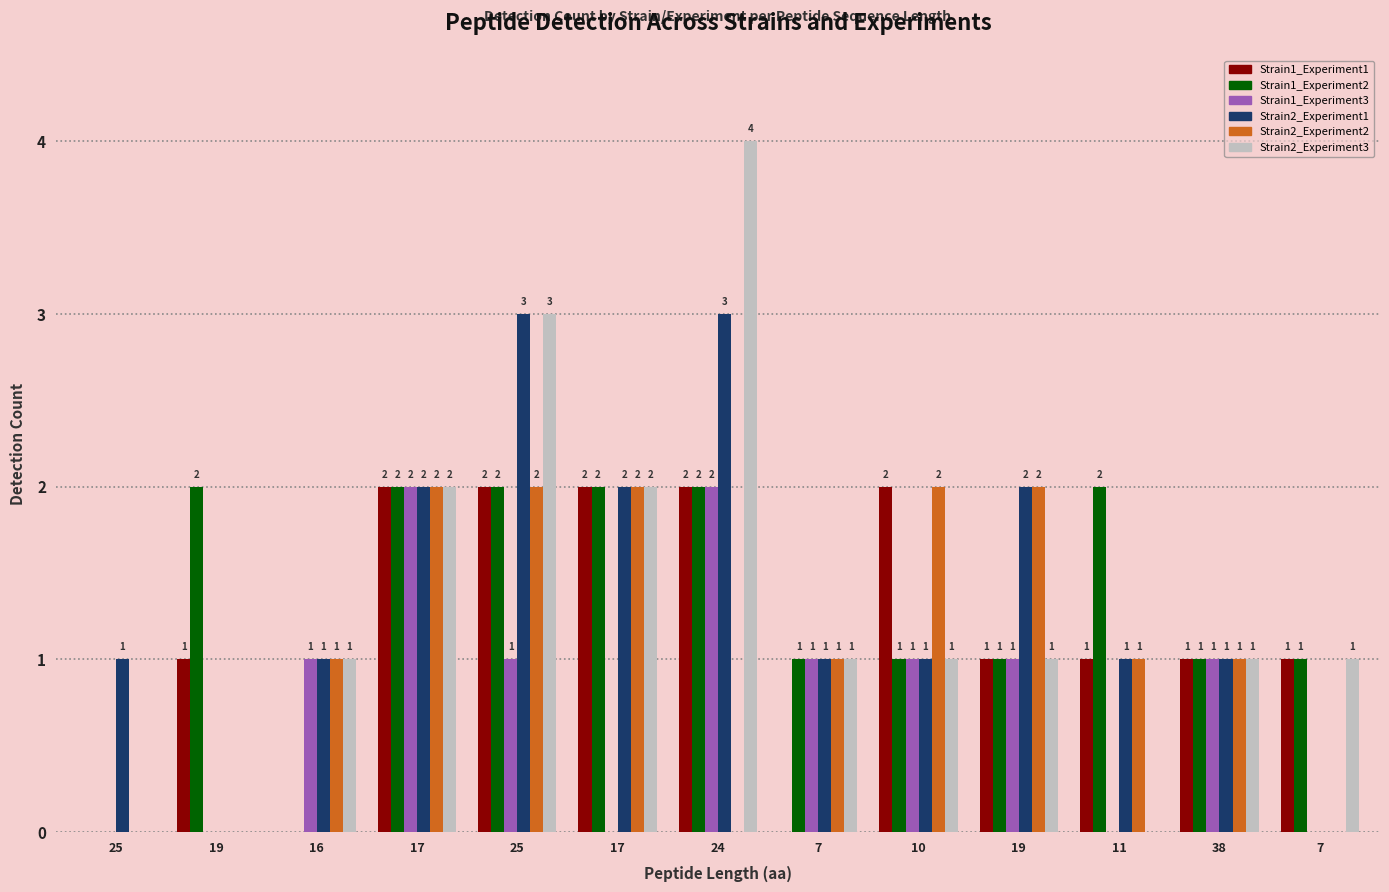

What is the sum of the Strain2_Experiment2 values at 10 and 7?

2